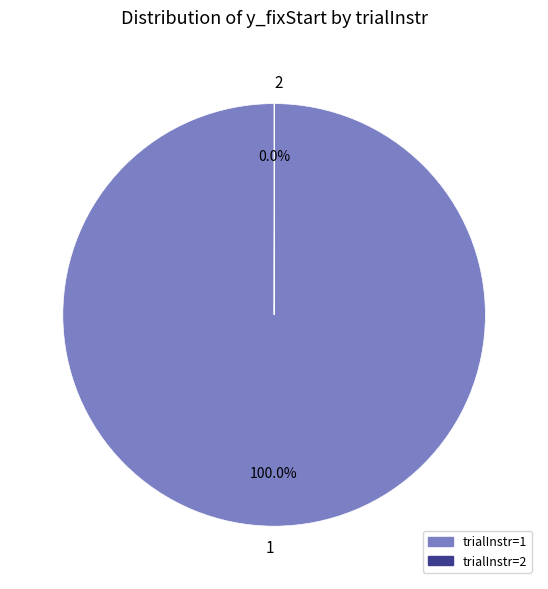

What is the largest slice in the pie chart?

1